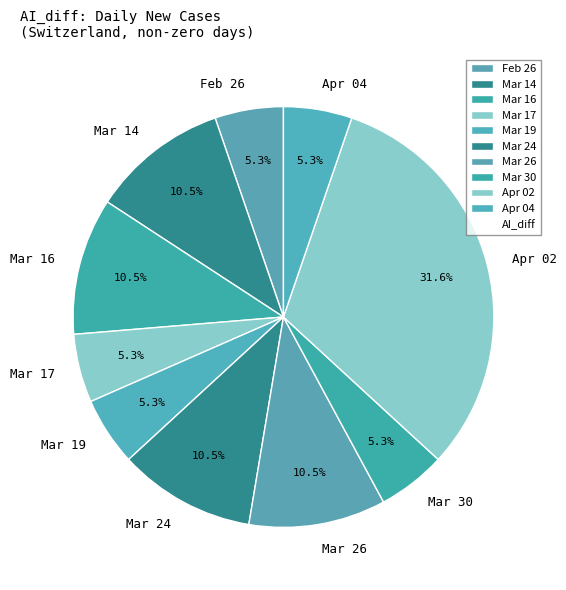

Approximately how many times larger is the value at Apr 02 compared to Feb 26?

6.0